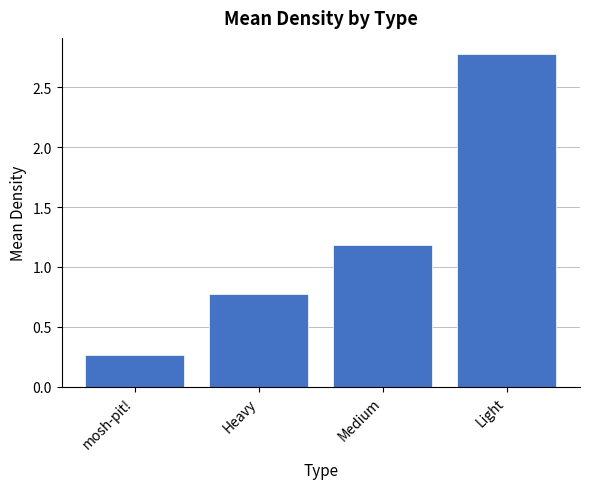

How many values exceed 1?

2